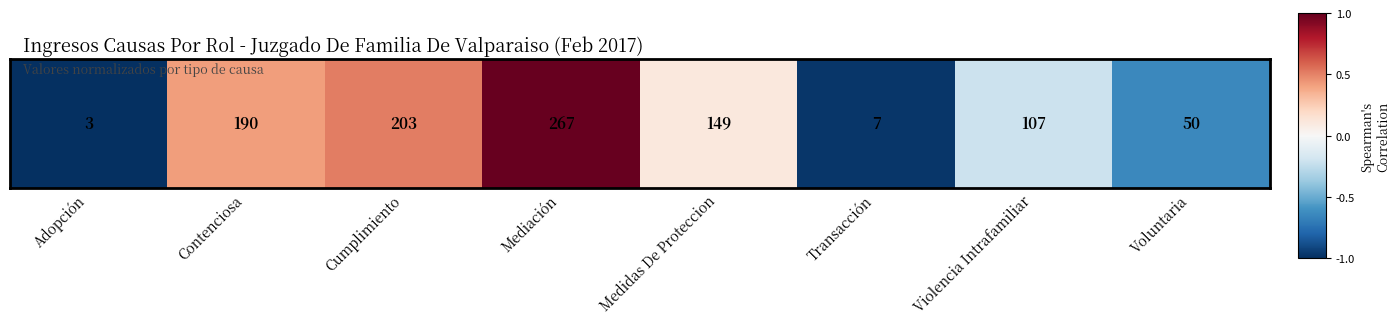

What is the change in value from Adopción to Voluntaria?

+0.4